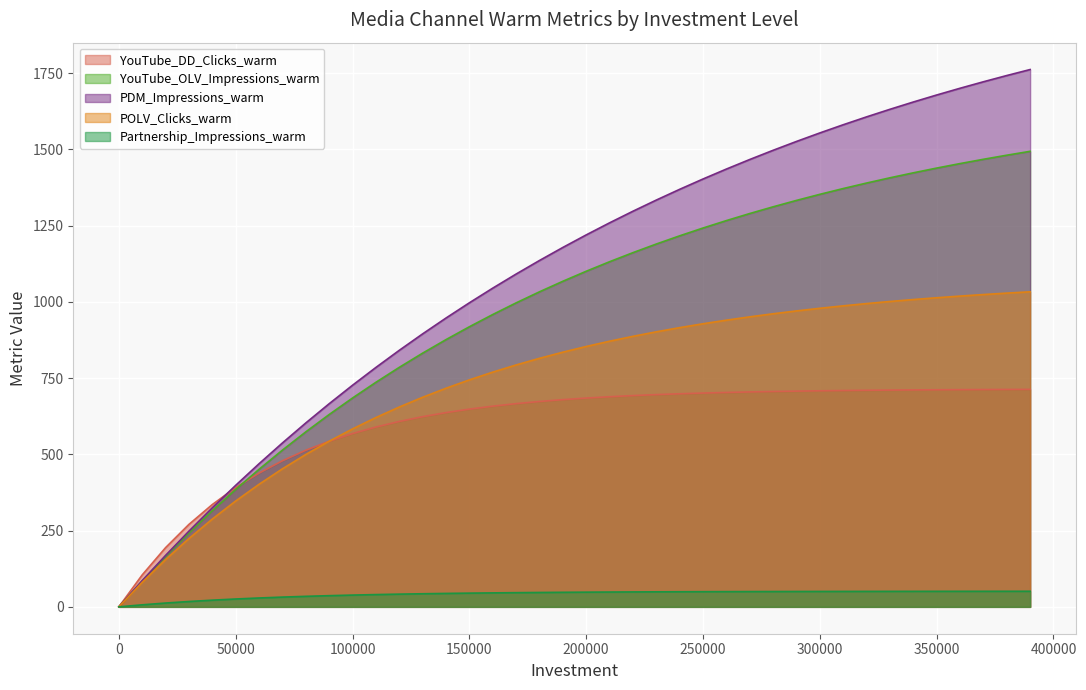

What is the greatest value displayed?

1762.0